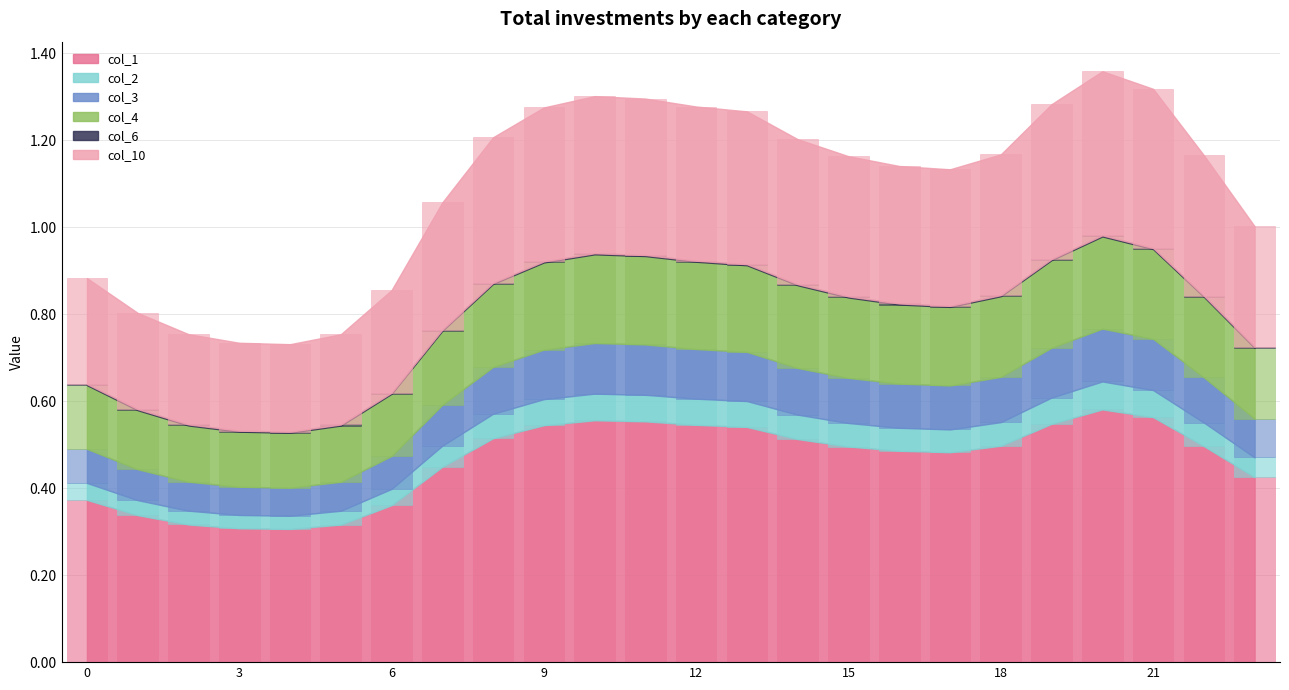

Which category has the highest value in the col_2 series?

20